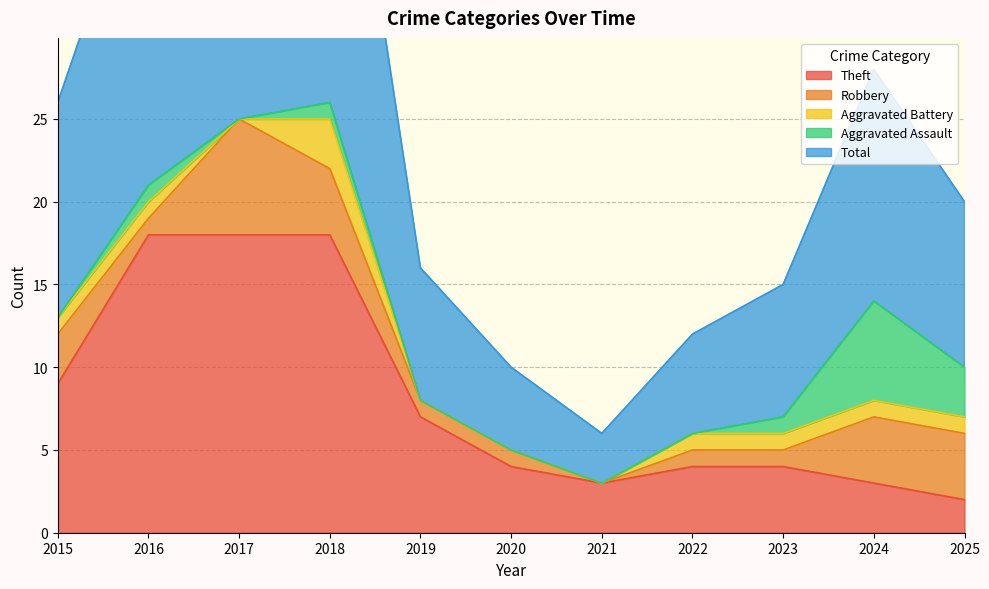

Which series has the widest spread of values?

Total